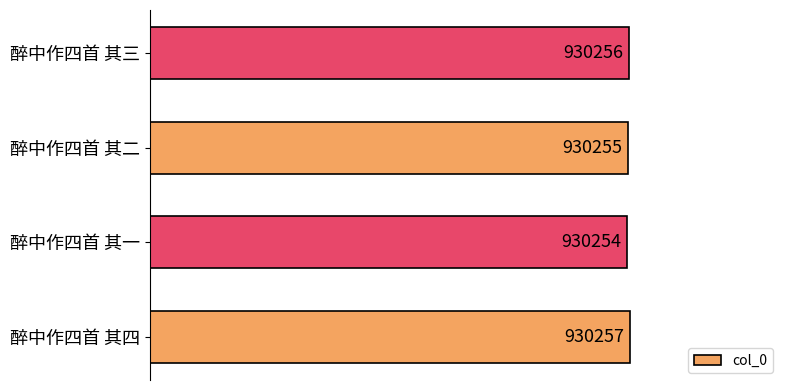

Between 醉中作四首 其四 and 醉中作四首 其三, which is larger?

醉中作四首 其四